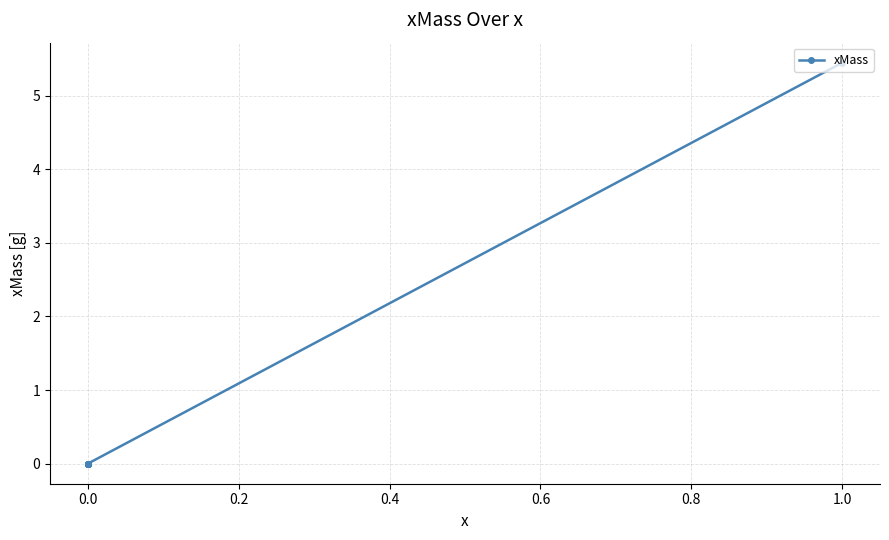

What is the average value?

0.3